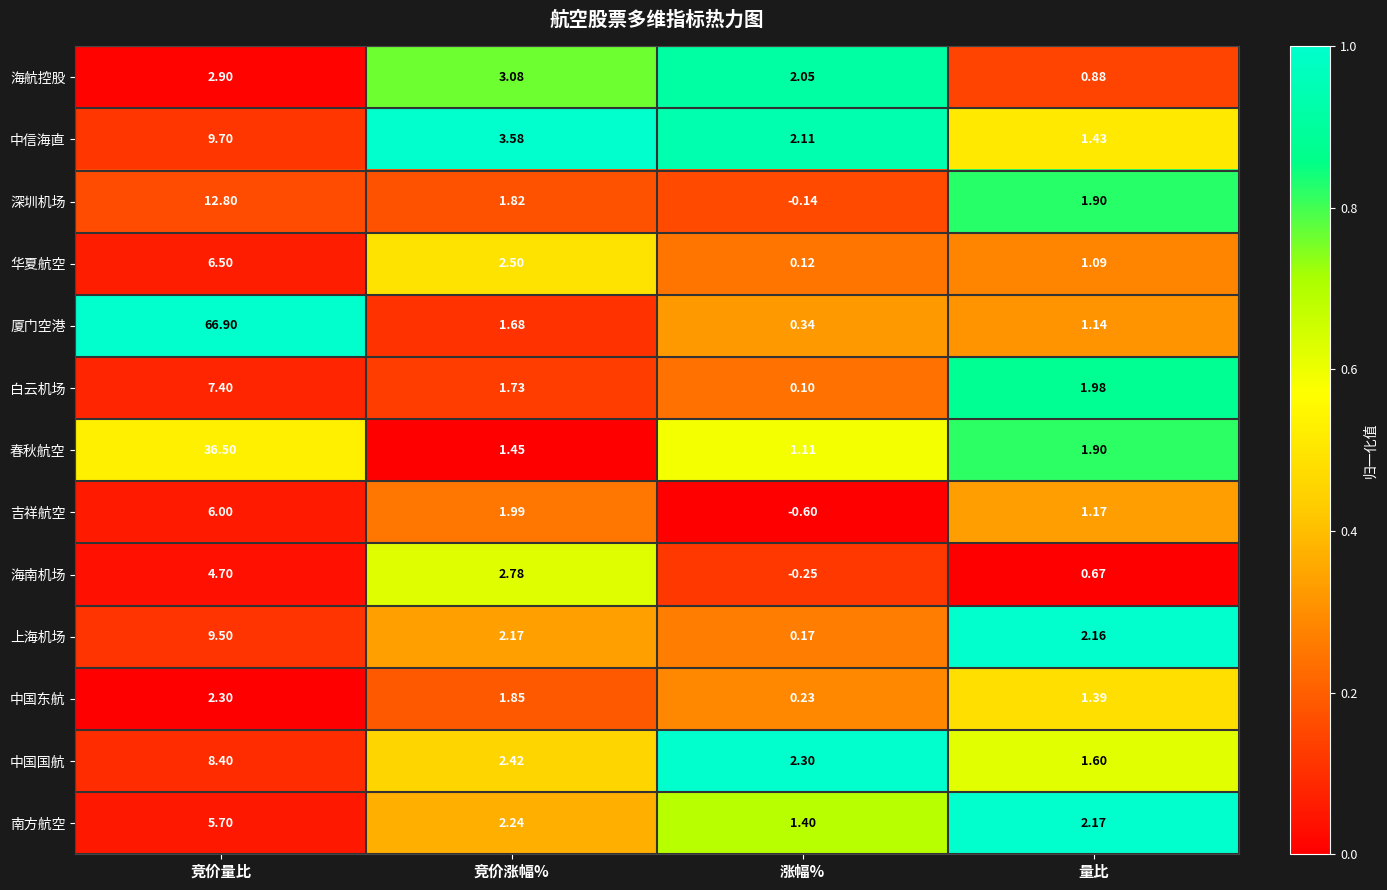

At which category is the sum across all series the highest?

竞价量比